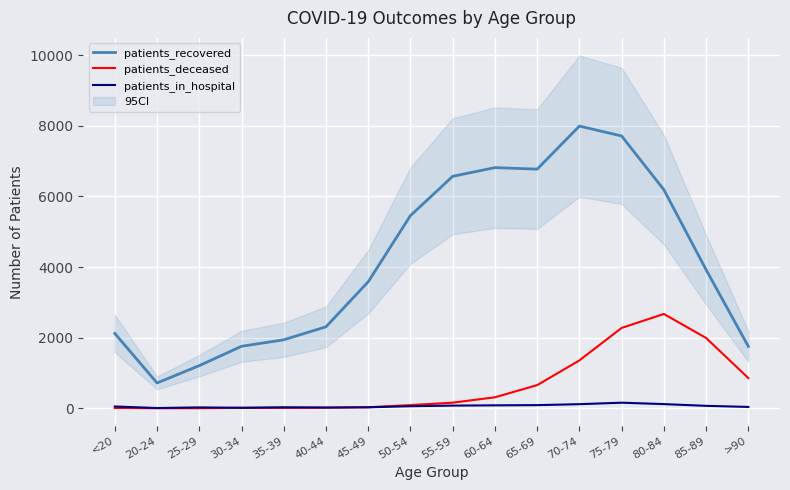

Where is the first local maximum for patients_deceased?

30-34